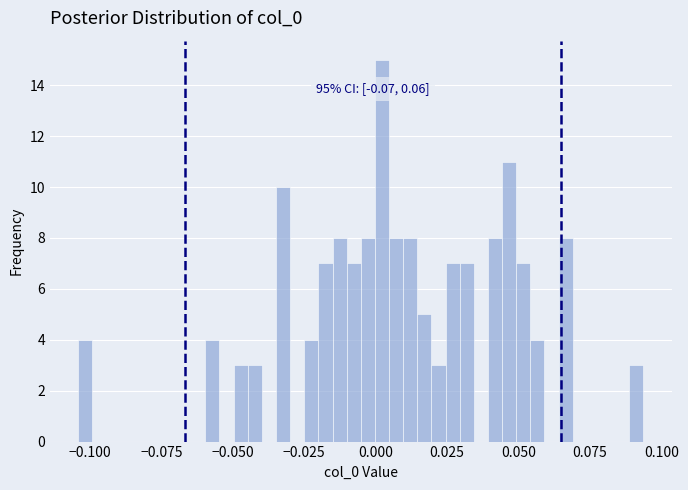

Around what value on the x-axis is the tallest bar? Give the approximate position of its centre, as read against the axis.

0.000